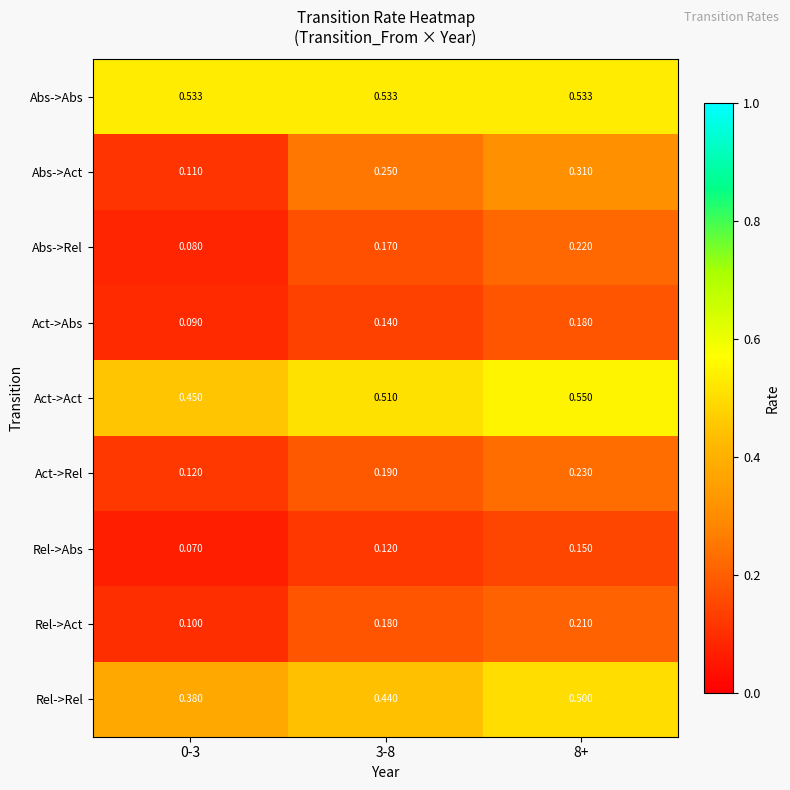

Which series changed the most between 0-3 and 3-8?

Abs->Act